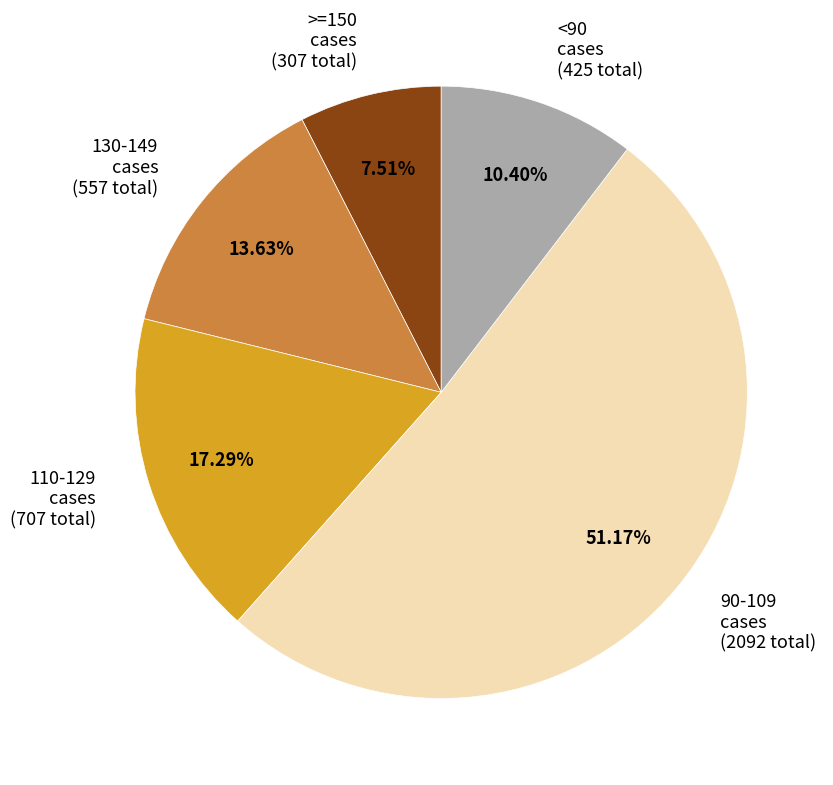

Approximately how many times larger is the value at 130-149 cases (557 total) compared to 110-129 cases (707 total)?

0.8